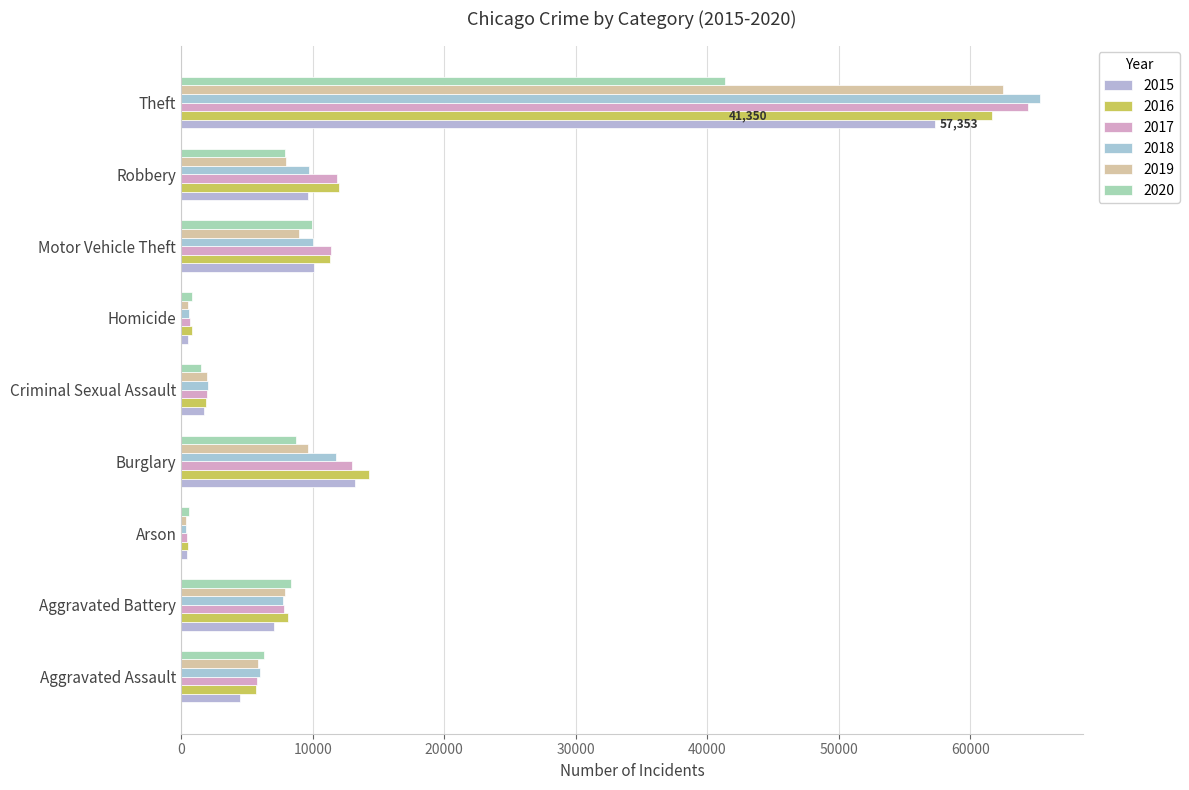

How many series are shown in this chart?

6